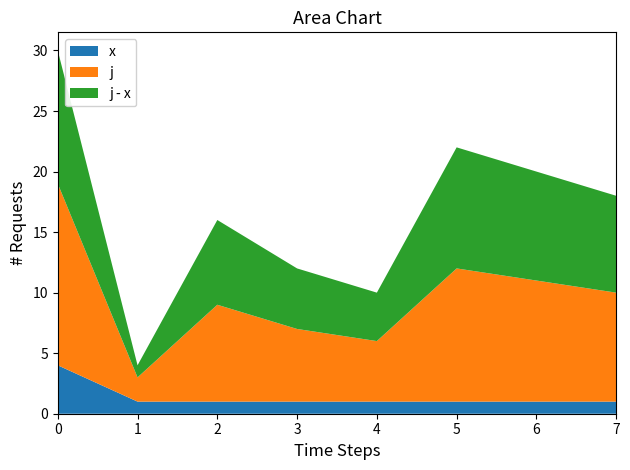

What is the total value across all series at 0?

30